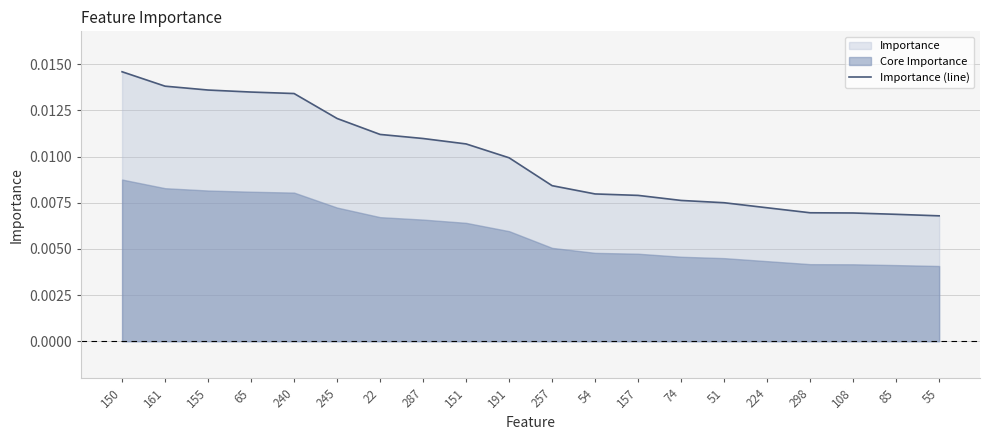

What position from the left is 51?

15